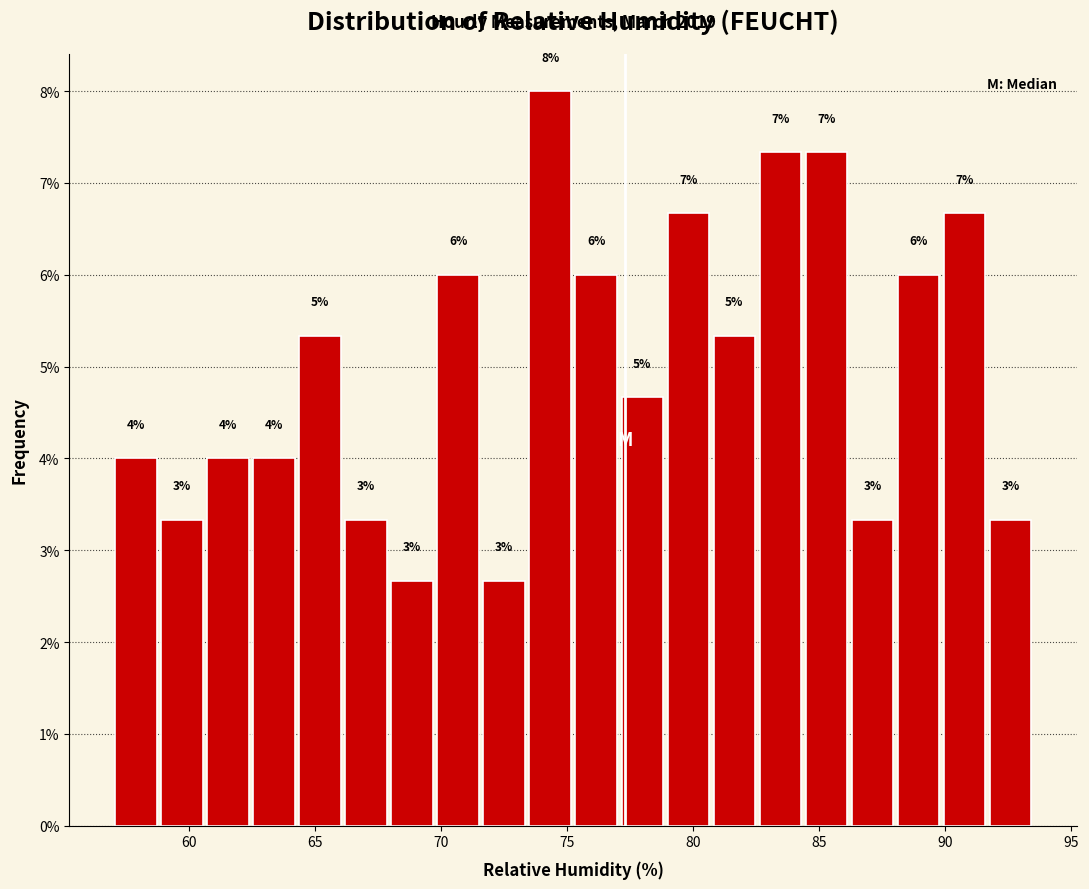

Read against the x-axis, roughly where is the centre of the tallest bar?

74.5